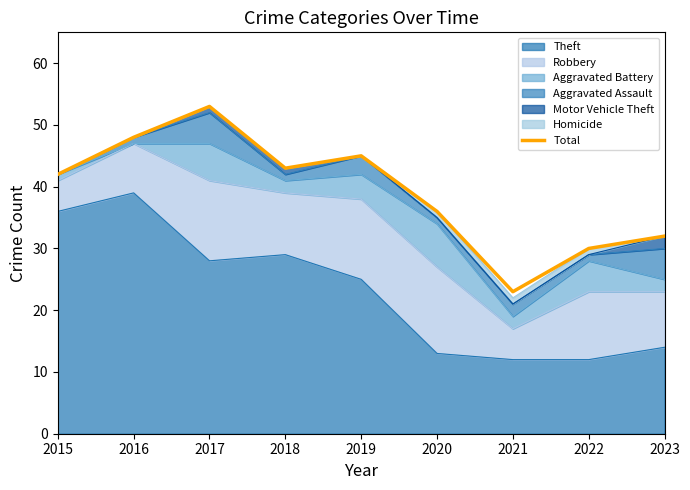

What is the value of the 7th point from the left?

23